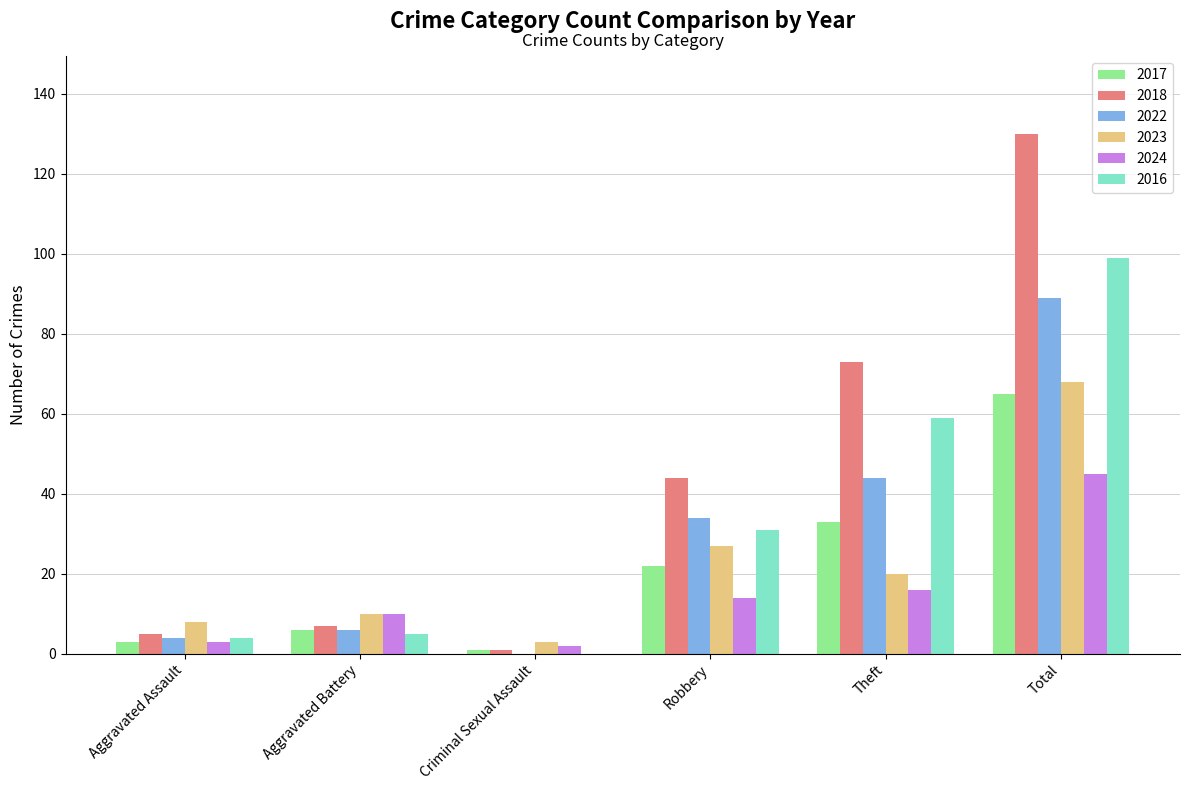

How many groups of bars are there?

6